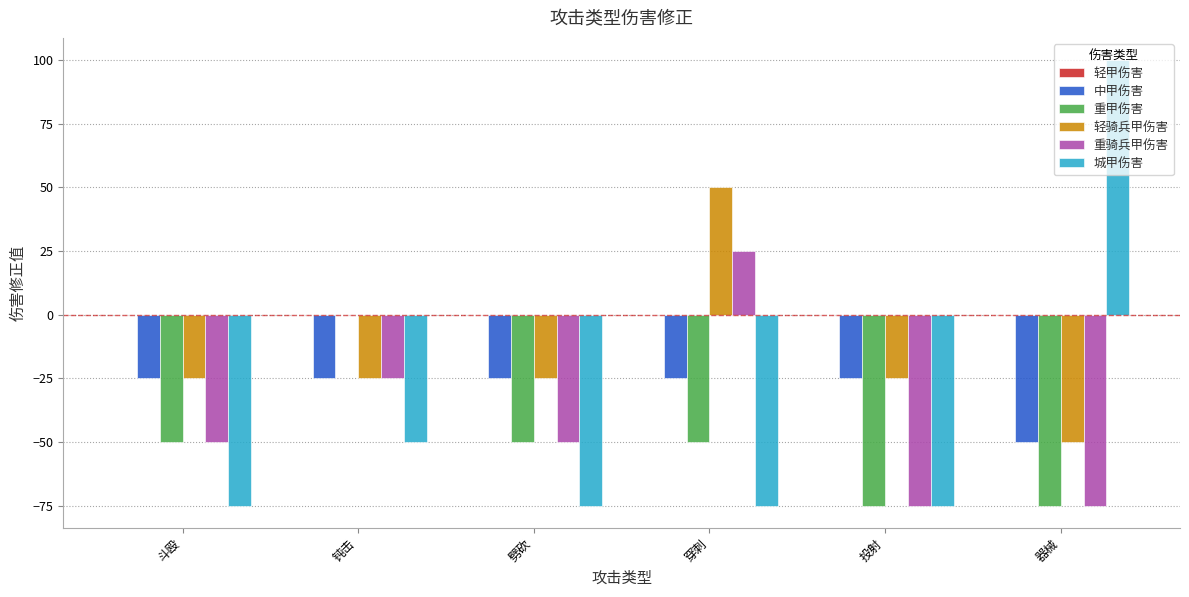

Which category has the highest value across all series?

器械